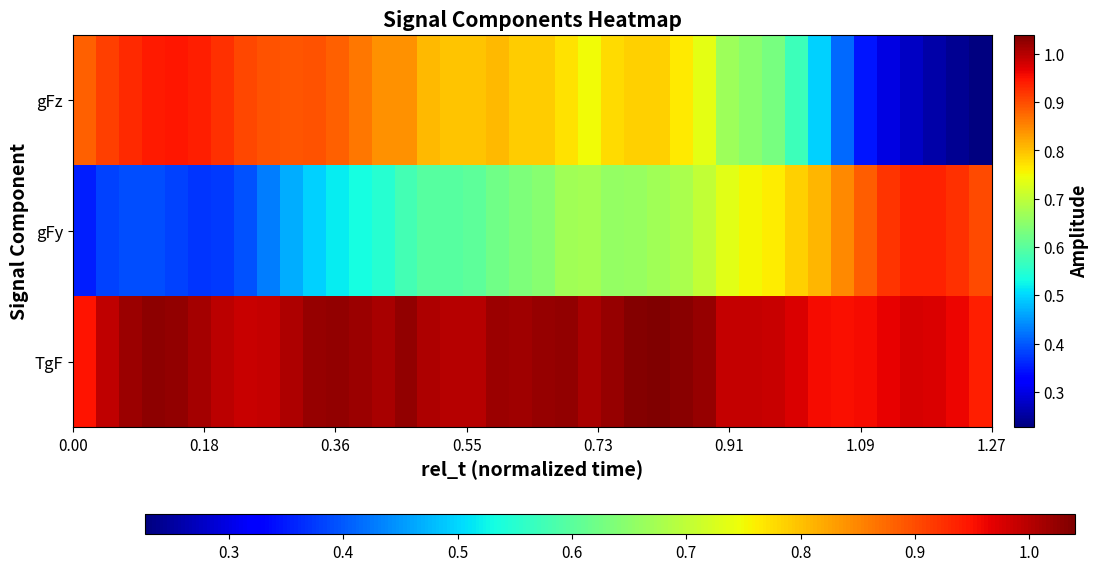

Reading right to left, extract all data points from this chart.

TgF: 0.9	1.0	1.0	1.0	1.0	1.0	1.0	1.0	1.0	1.0	1.0	1.0	1.0	1.0	1.0	1.0	1.0	1.0	1.0	1.0	1.0	1.0	1.0	1.0	1.0	1.0	1.0	1.0	1.0	1.0	1.0	1.0	1.0	1.0	1.0	1.0	1.0	1.0	1.0	0.9
gFy: 0.9	0.9	0.9	0.9	0.9	0.9	0.8	0.8	0.8	0.8	0.8	0.7	0.7	0.7	0.7	0.7	0.7	0.7	0.7	0.6	0.6	0.6	0.6	0.6	0.6	0.6	0.5	0.5	0.5	0.5	0.5	0.4	0.4	0.4	0.4	0.4	0.4	0.4	0.4	0.4
gFz: 0.2	0.2	0.3	0.3	0.3	0.3	0.4	0.5	0.6	0.6	0.6	0.7	0.7	0.8	0.8	0.8	0.8	0.7	0.8	0.8	0.8	0.8	0.8	0.8	0.8	0.8	0.8	0.9	0.9	0.9	0.9	0.9	0.9	0.9	0.9	0.9	0.9	0.9	0.9	0.9